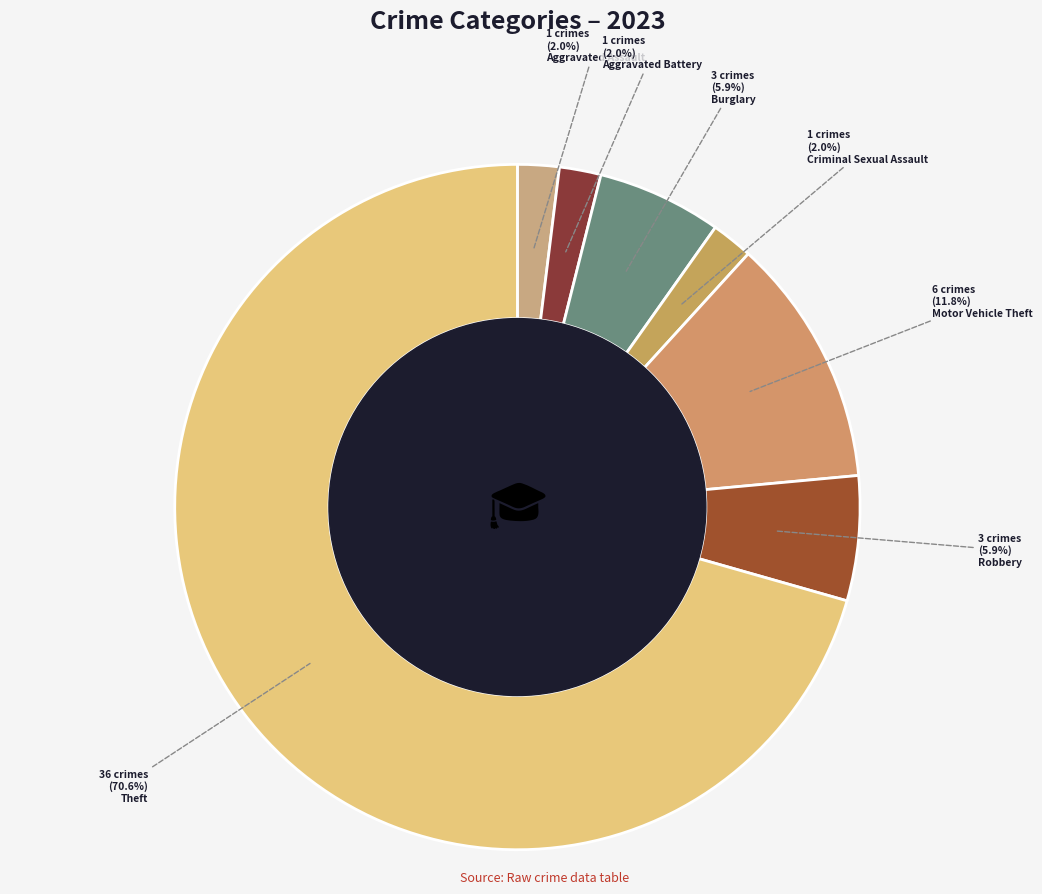

How many slices are in this pie chart?

7